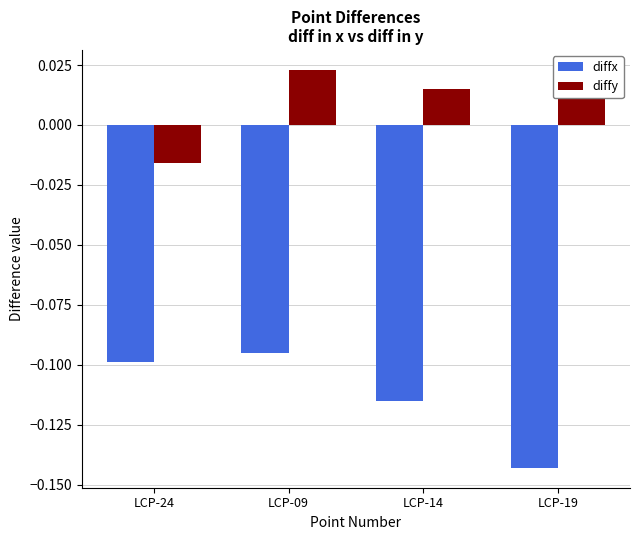

Is the value of diffy at LCP-24 greater than the value of diffx at LCP-19?

Yes